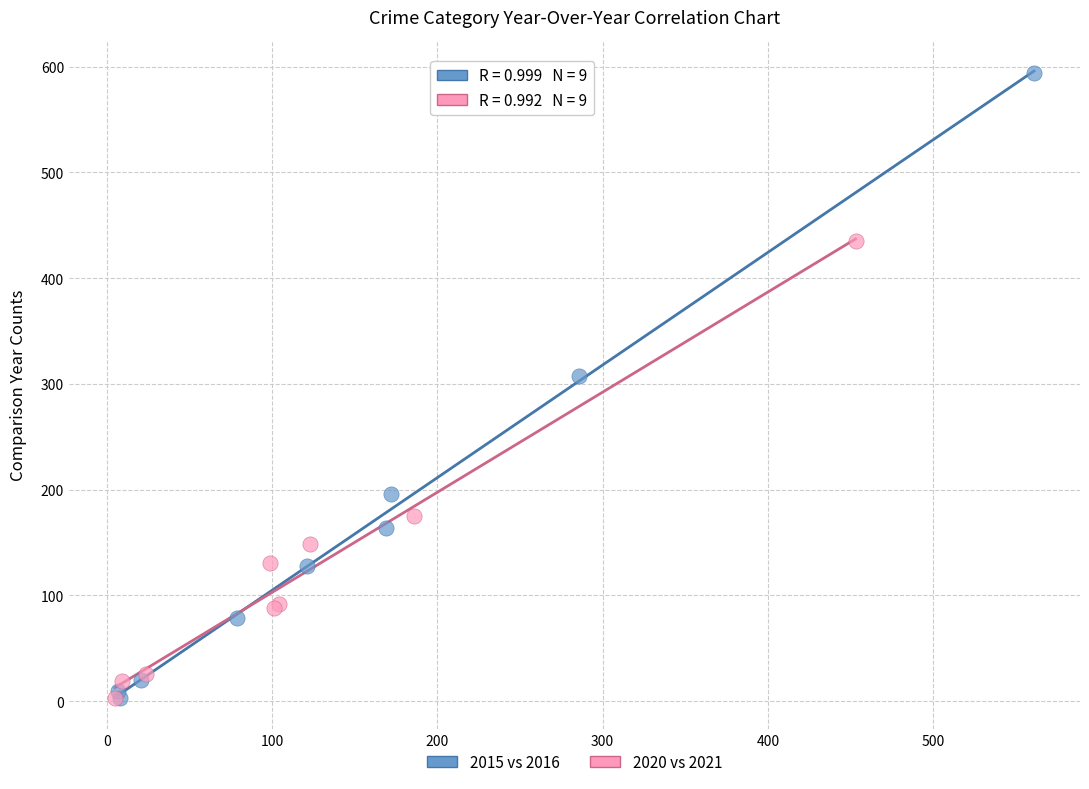

Which series reaches the maximum Y coordinate?

2015 vs 2016